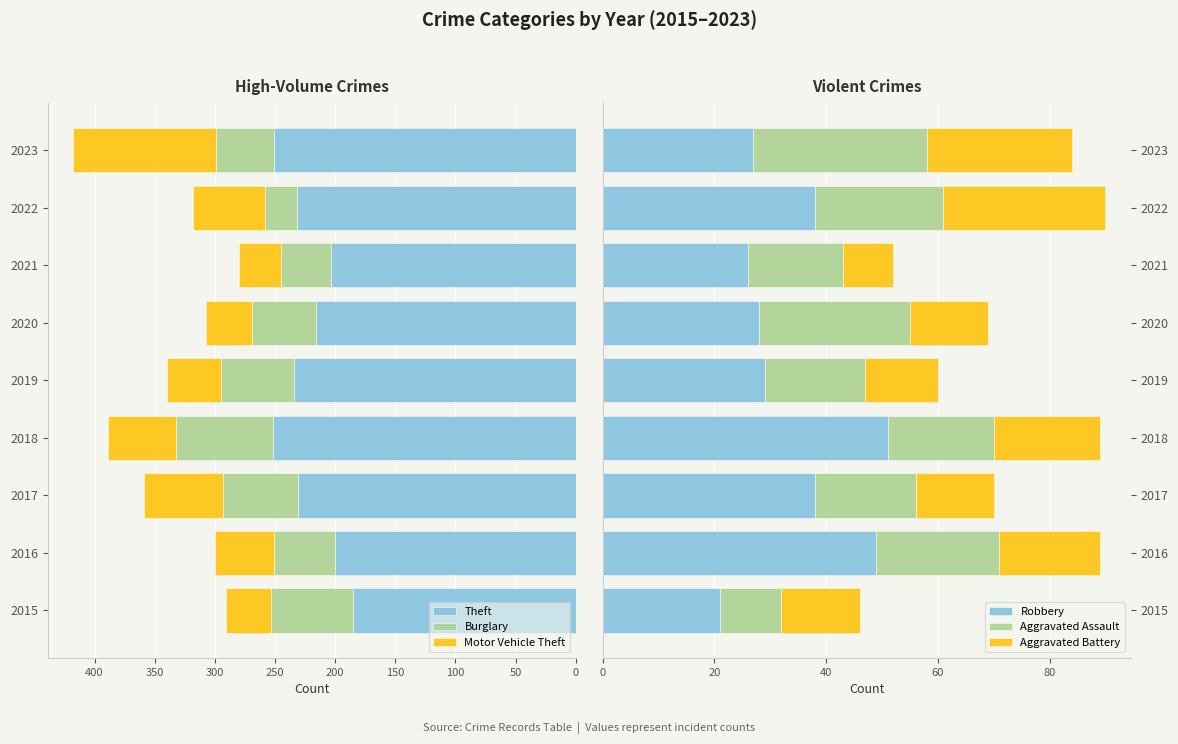

What is the average value of the Theft series?

223